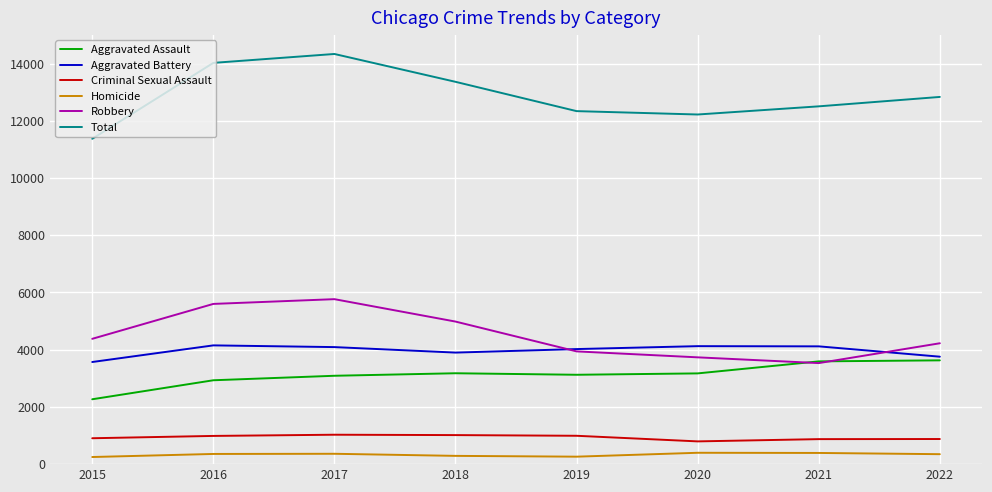

List the series in order of their peak value, highest first.

Total, Robbery, Aggravated Battery, Aggravated Assault, Criminal Sexual Assault, Homicide